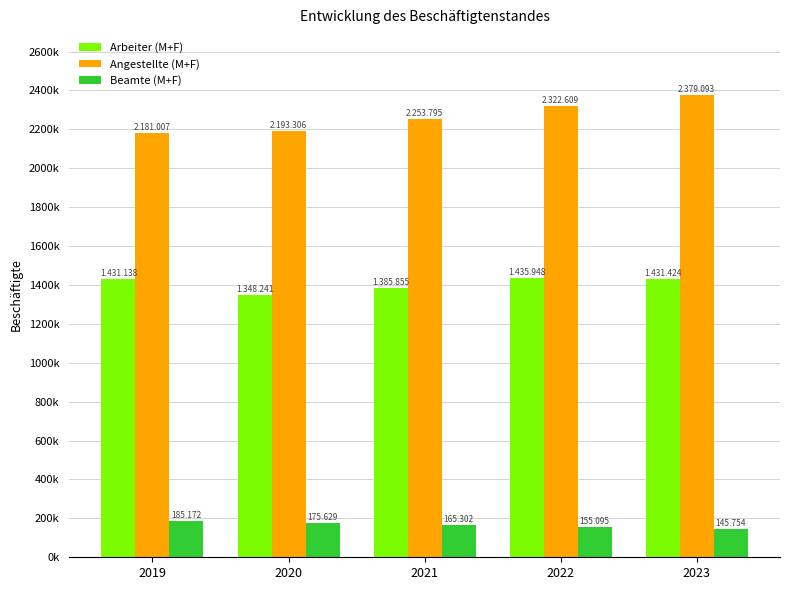

Read the Arbeiter (M+F) value at 2020, to the nearest 10.

1348240